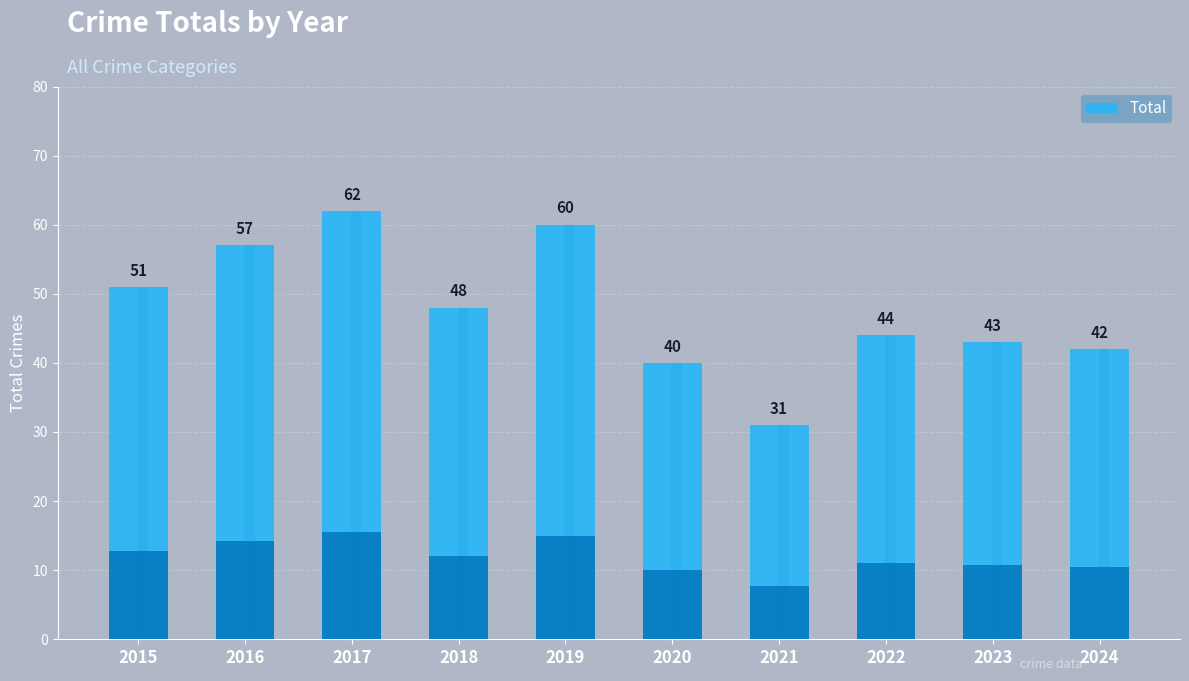

At which label is the value closest to 46?

2018